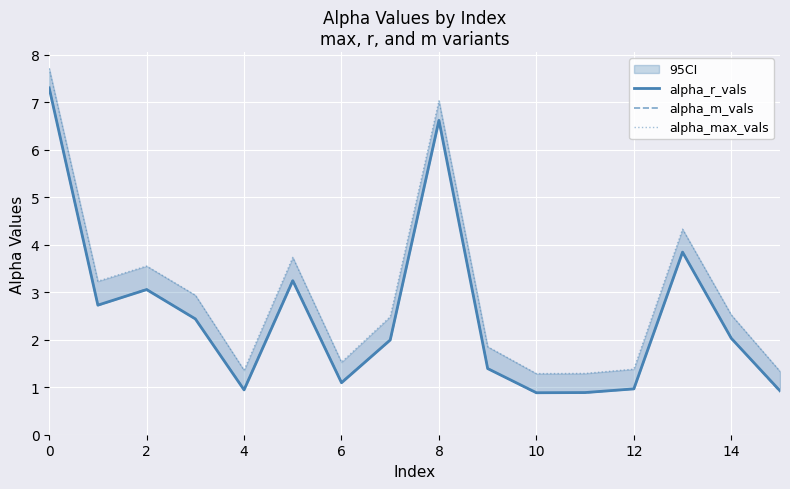

The alpha_max_vals series shows 1.3 at 10. True or false?

True